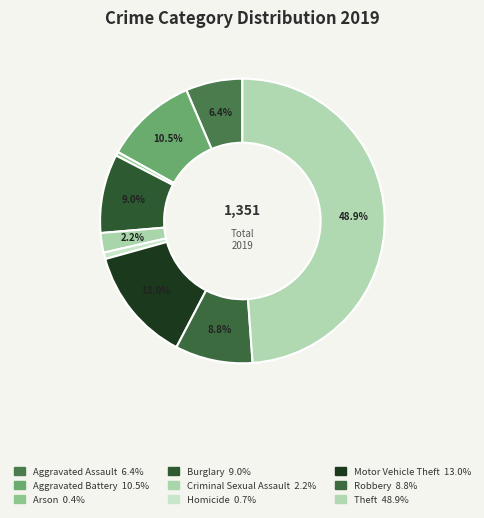

How many slices are in this pie chart?

9